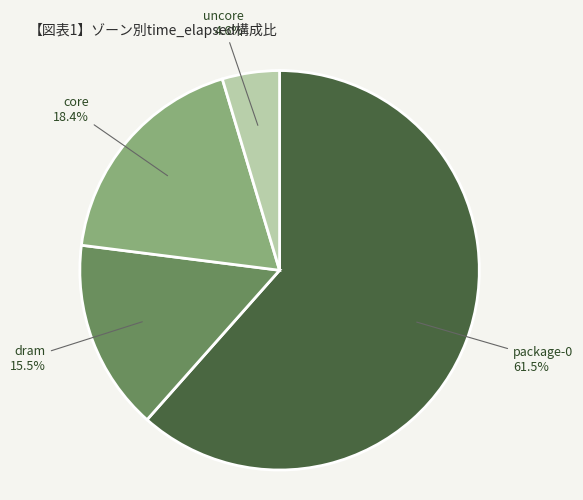

Which category has the biggest portion of the pie?

package-0